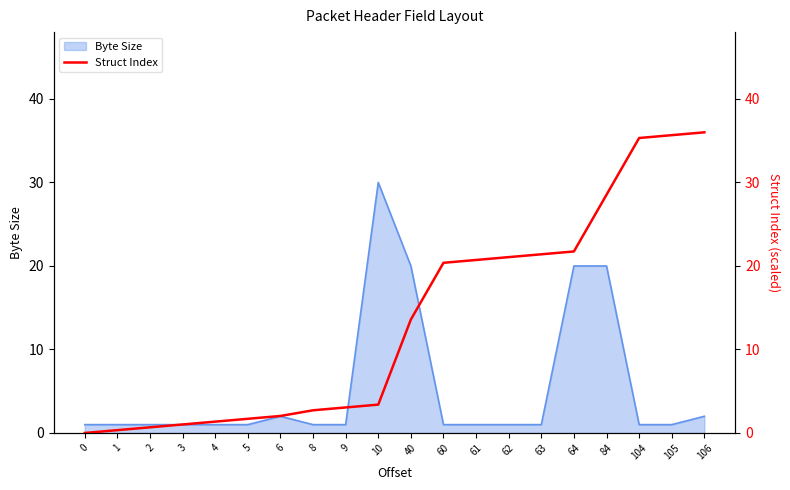

True or false: Byte Size has a value of 1 at 105.

True